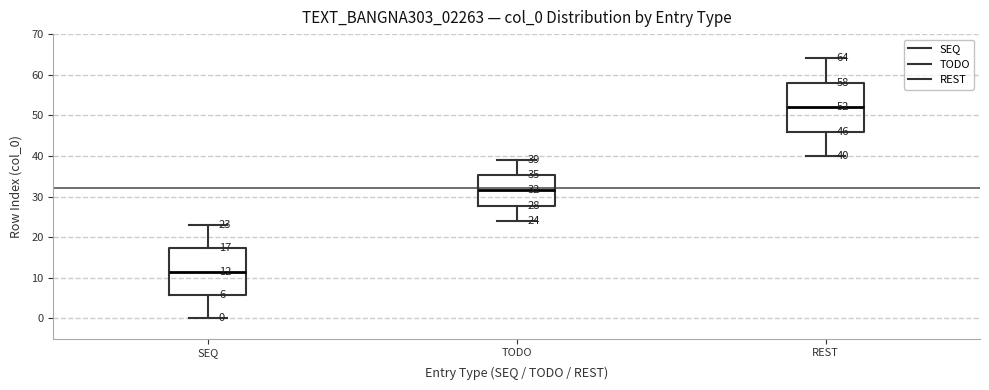

Which box's median line is the highest?

REST